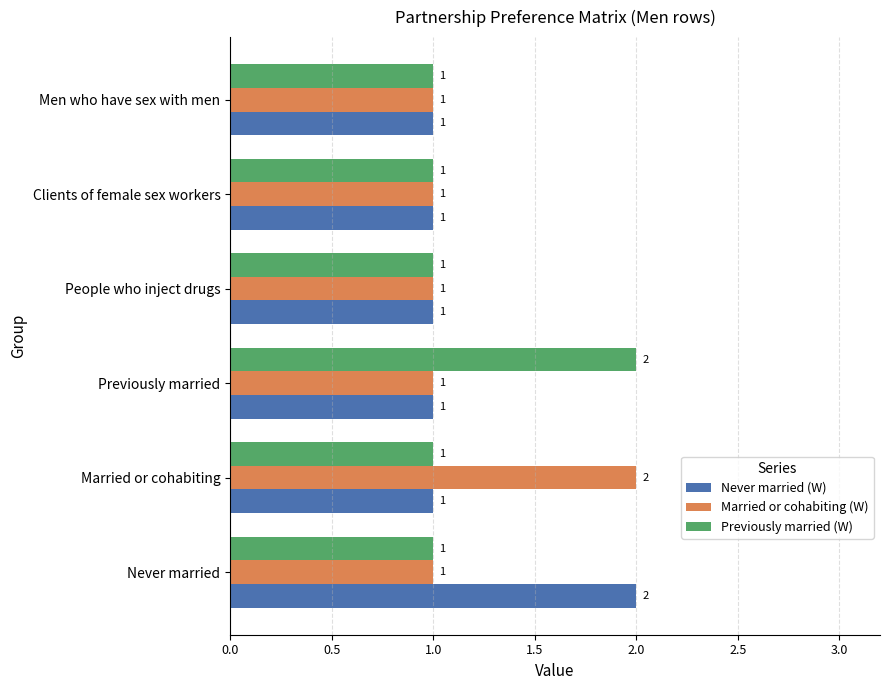

Count the Married or cohabiting (W) values in the range 1 to 2.

6